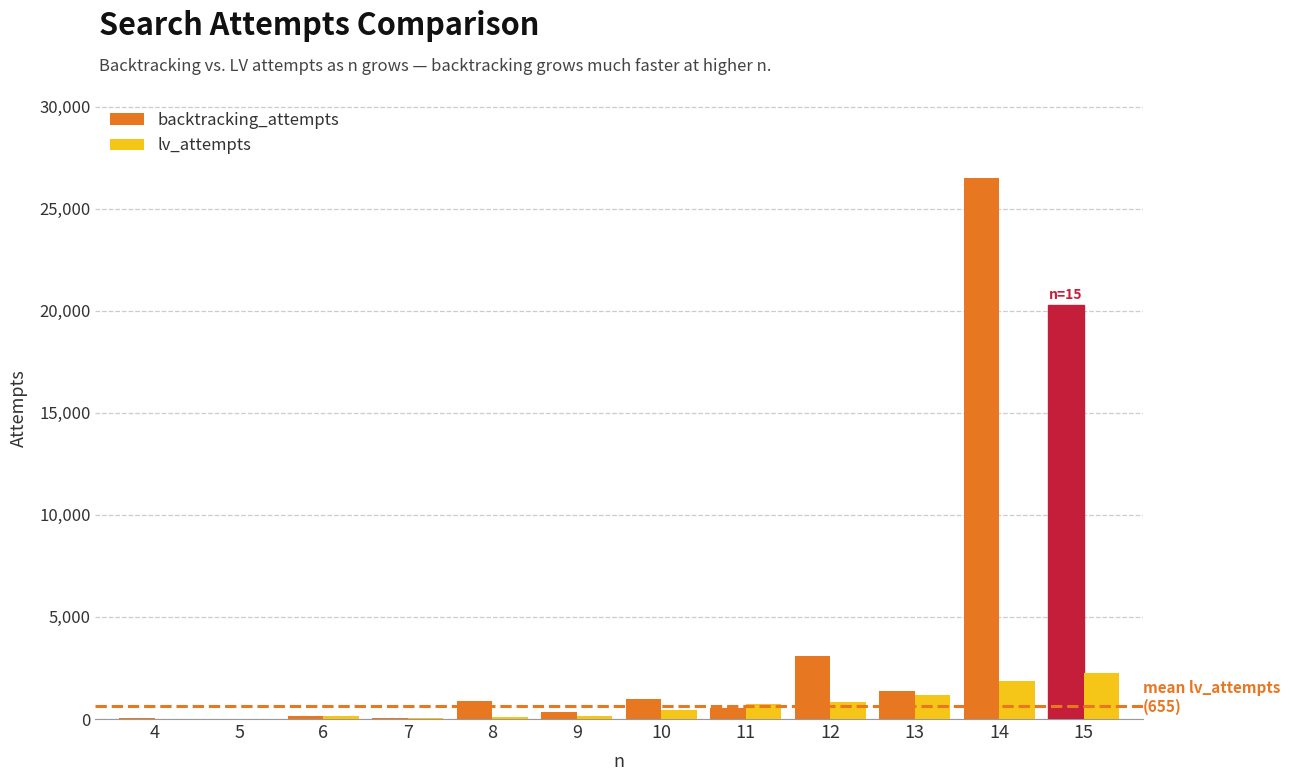

What is the sum of all backtracking_attempts values?

54161